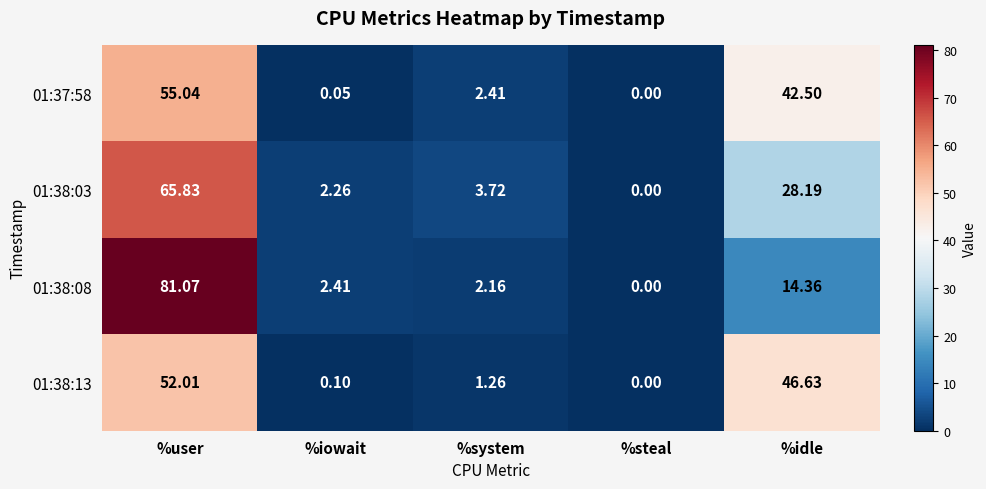

At which category does the chart reach its peak across all series?

%user